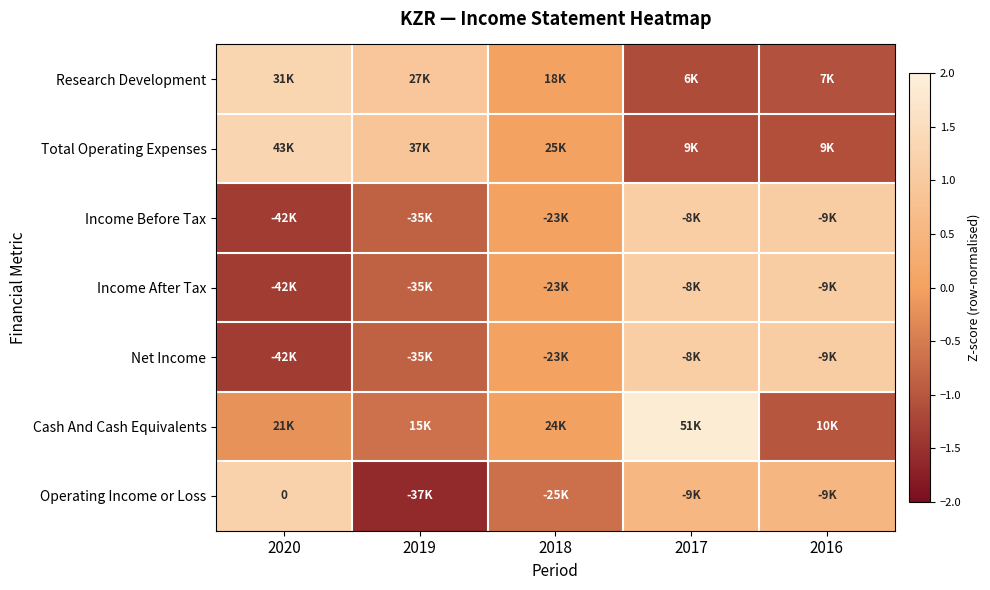

How many series are shown in this chart?

7